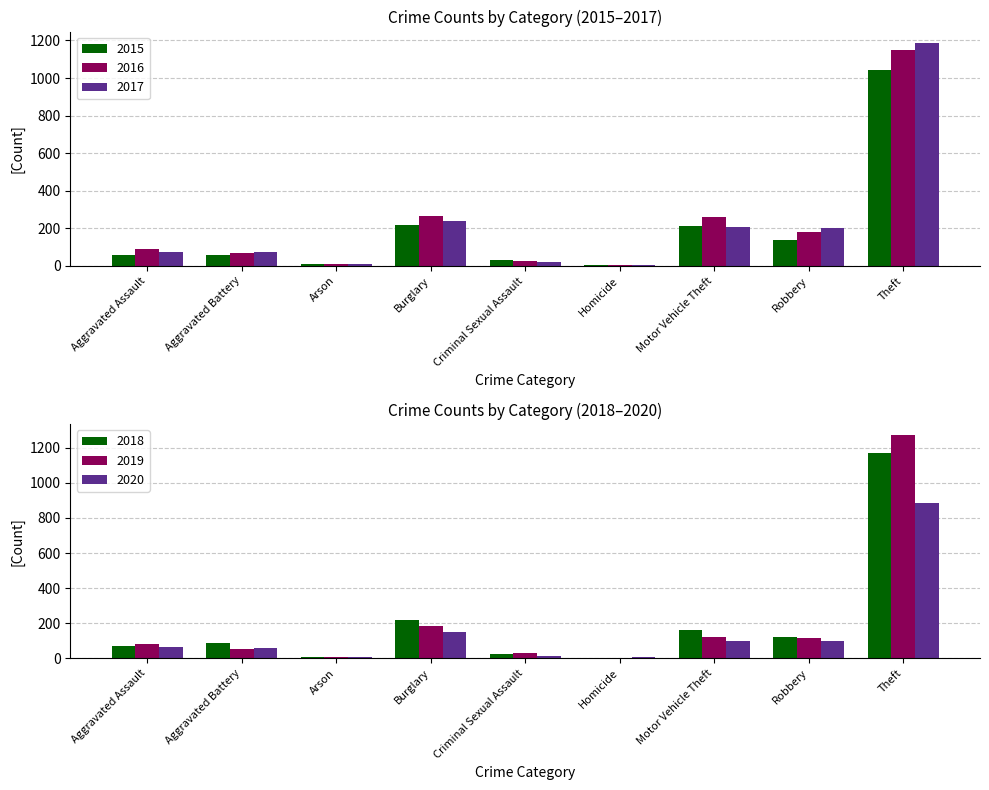

Between Homicide and Criminal Sexual Assault, which is larger?

Criminal Sexual Assault